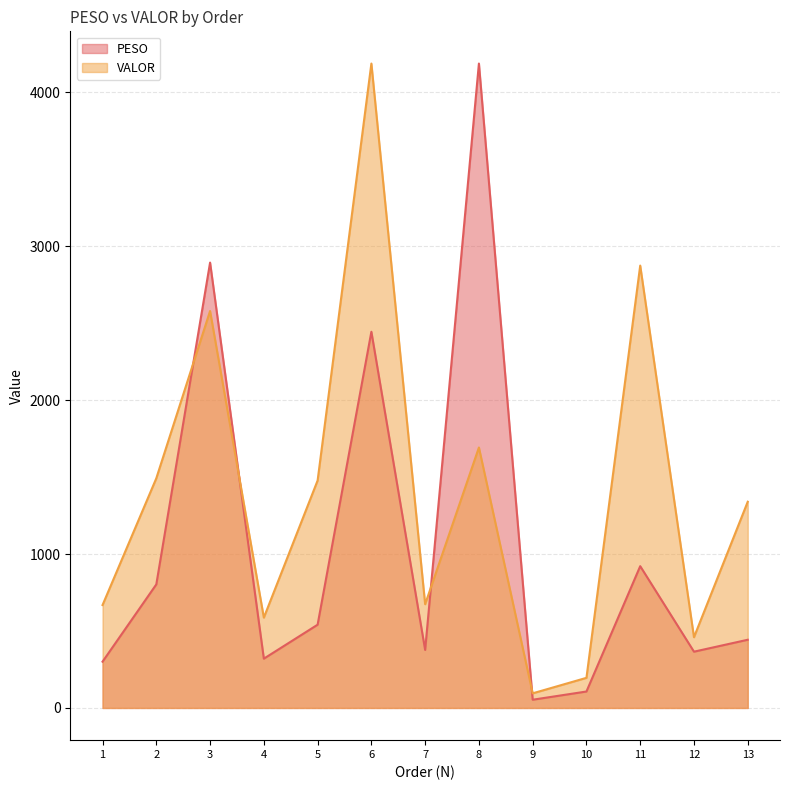

Does the chart have visible grid lines?

Yes